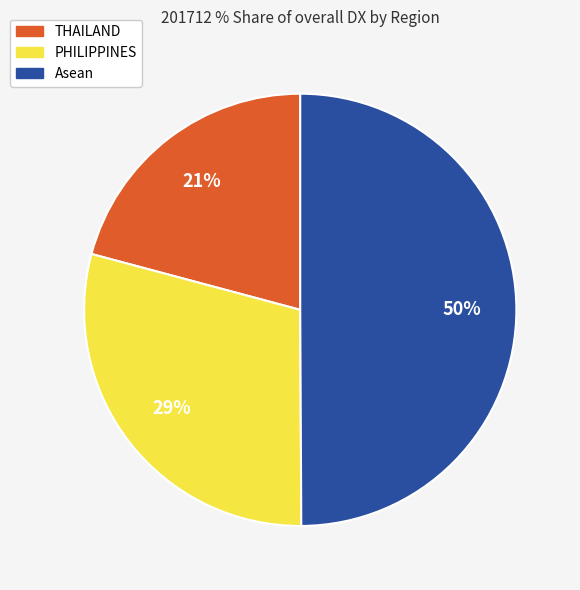

Is it true that PHILIPPINES is 29% of the pie?

True